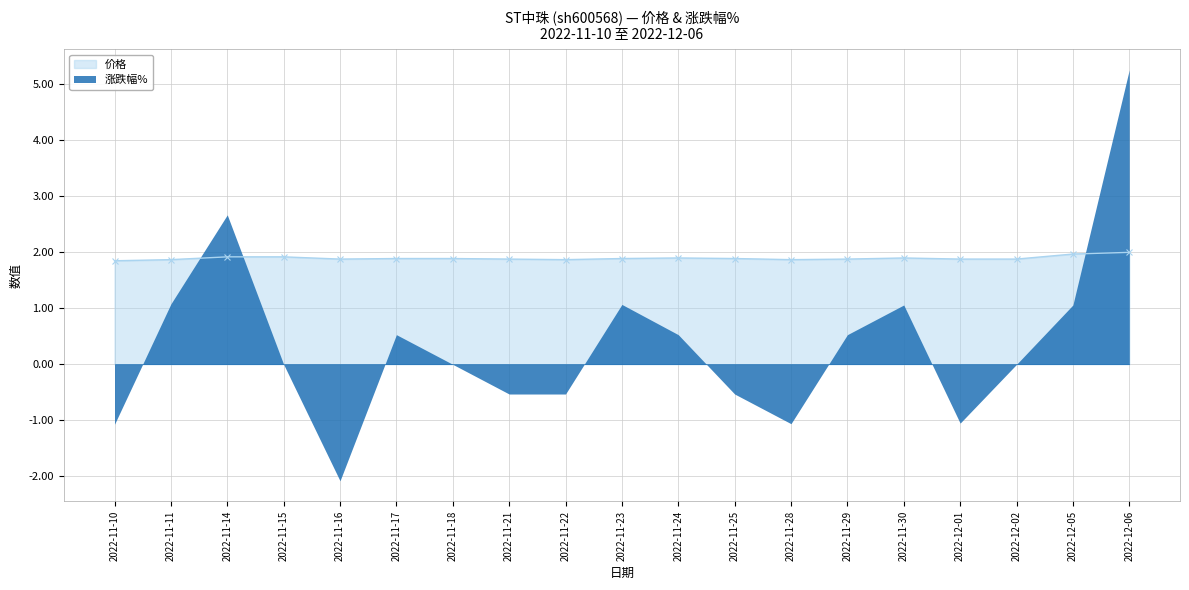

At which category does the data reach its first local peak?

2022-11-24